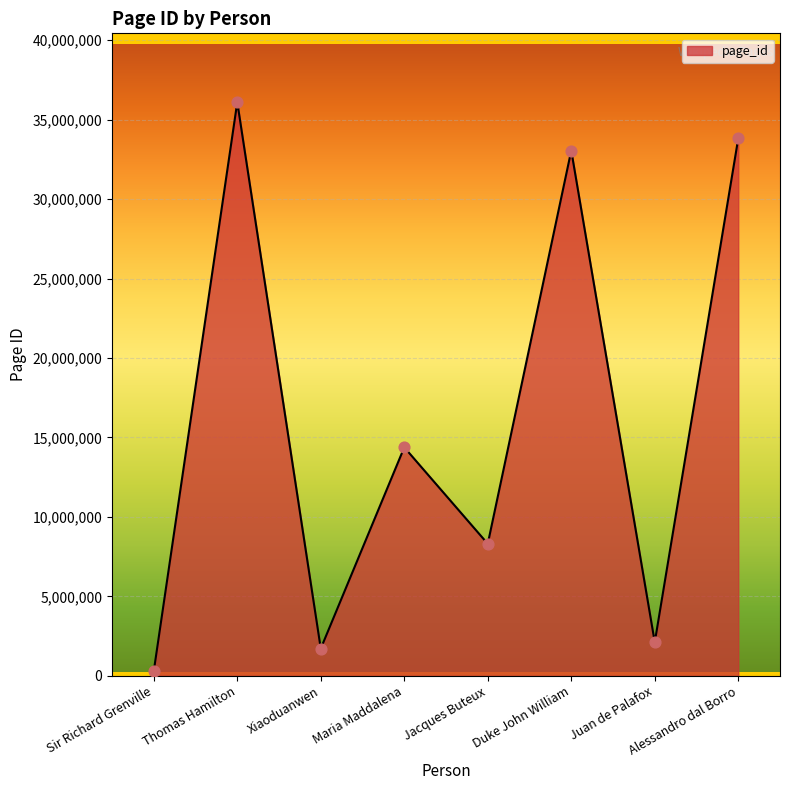

Approximately how many times larger is the value at Thomas Hamilton compared to Duke John William?

1.1